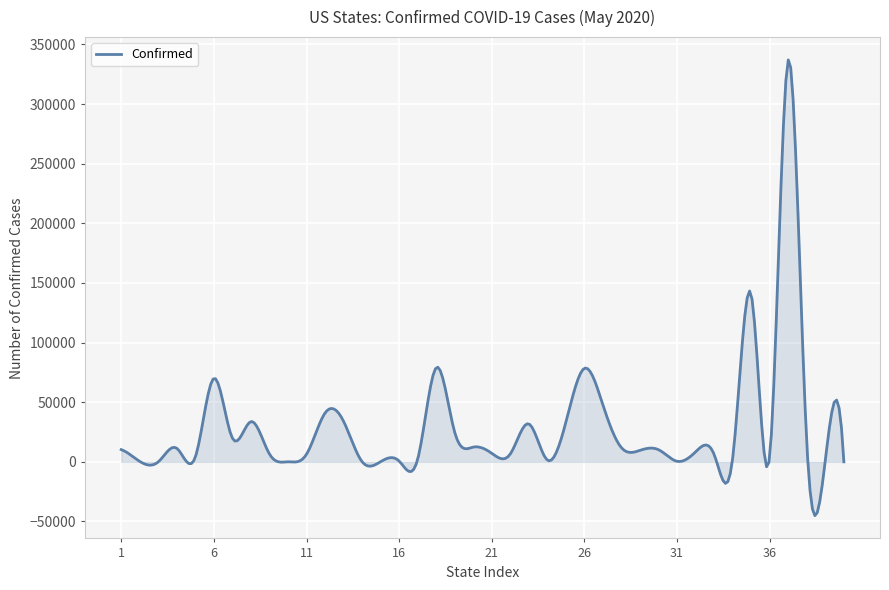

What is the smallest value displayed?

-45089.4